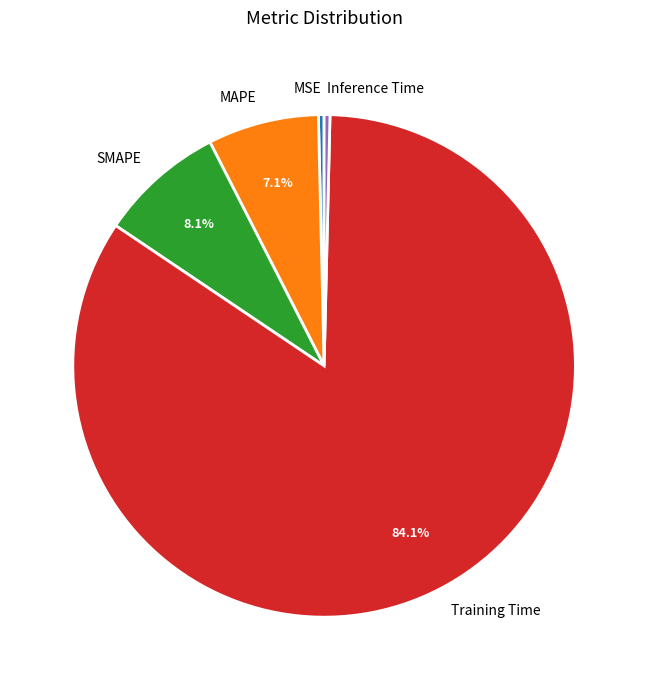

The Training Time slice represents 84% of the pie. True or false?

True